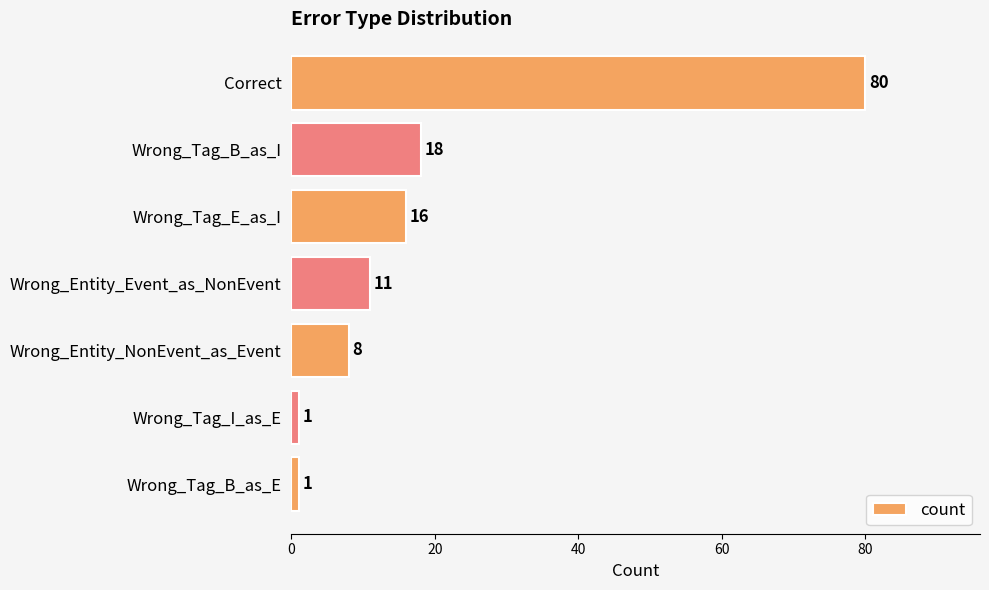

What is the maximum value shown in the chart?

80